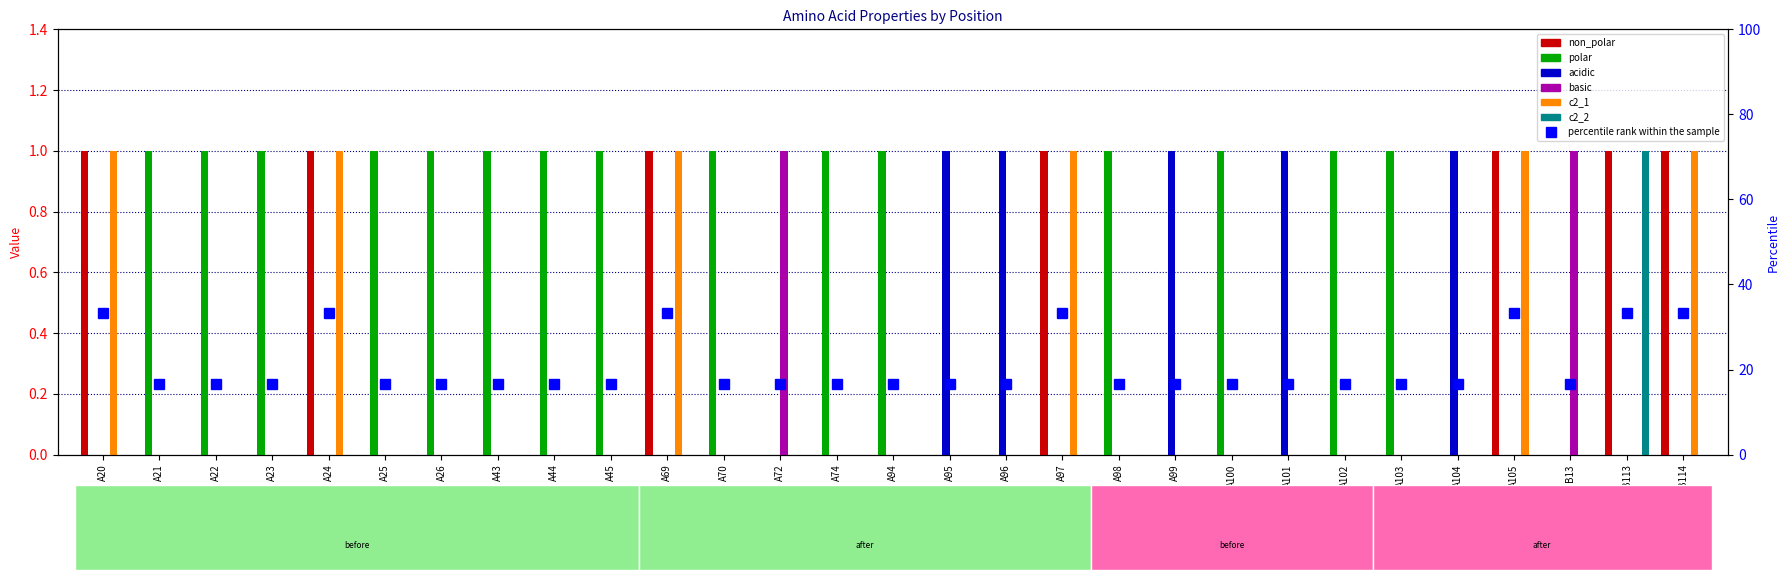

Is the value of non_polar at A102 greater than the value of c2_2 at A103?

No